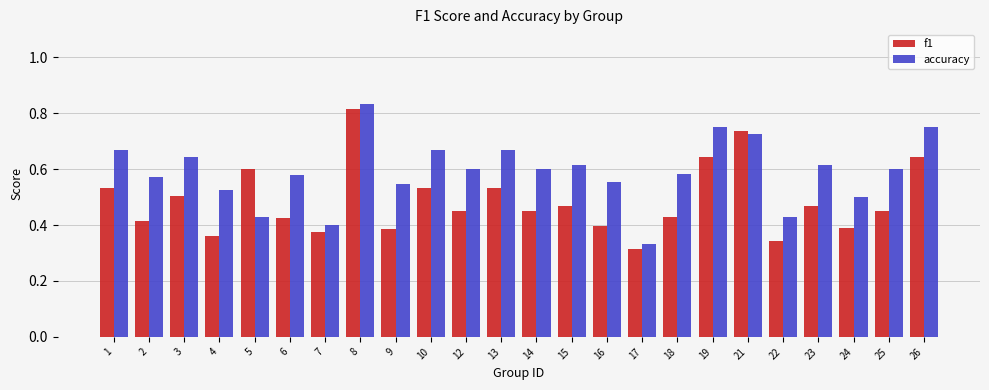

The f1 series shows 0.5 at 1. True or false?

True